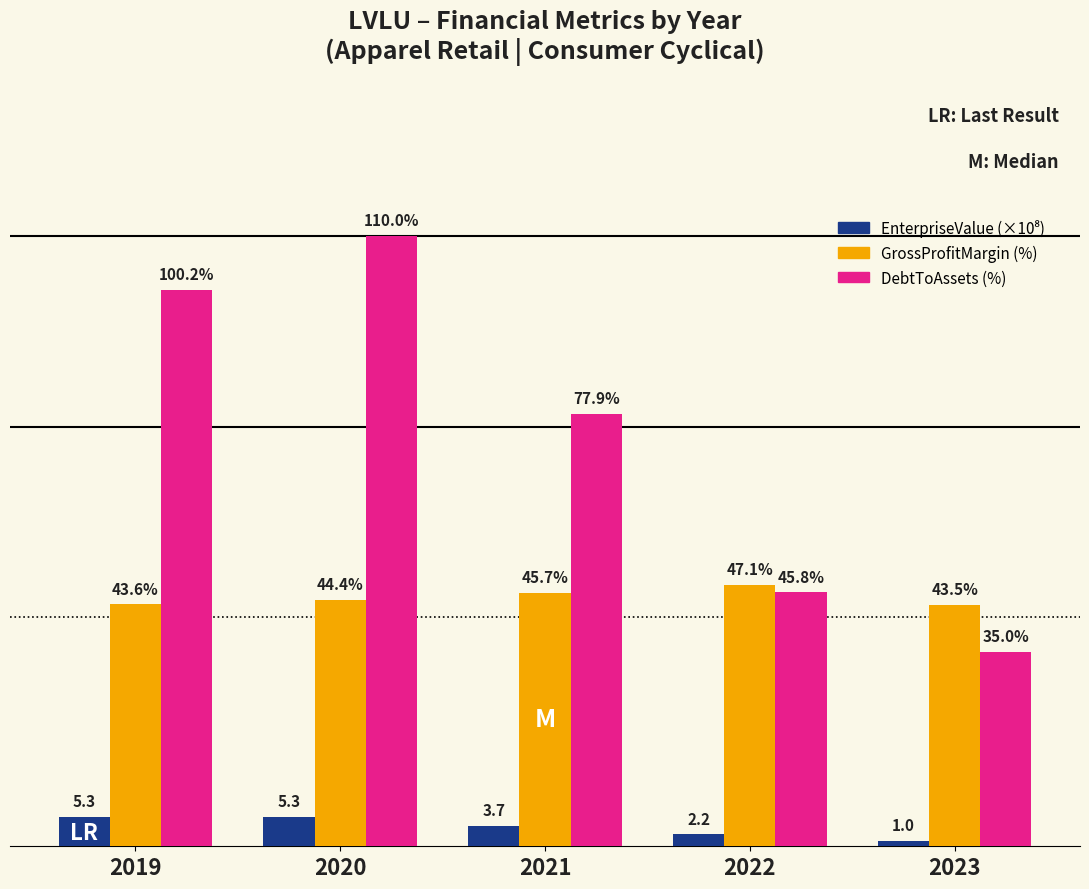

At which label does DebtToAssets (%) reach its peak?

2020